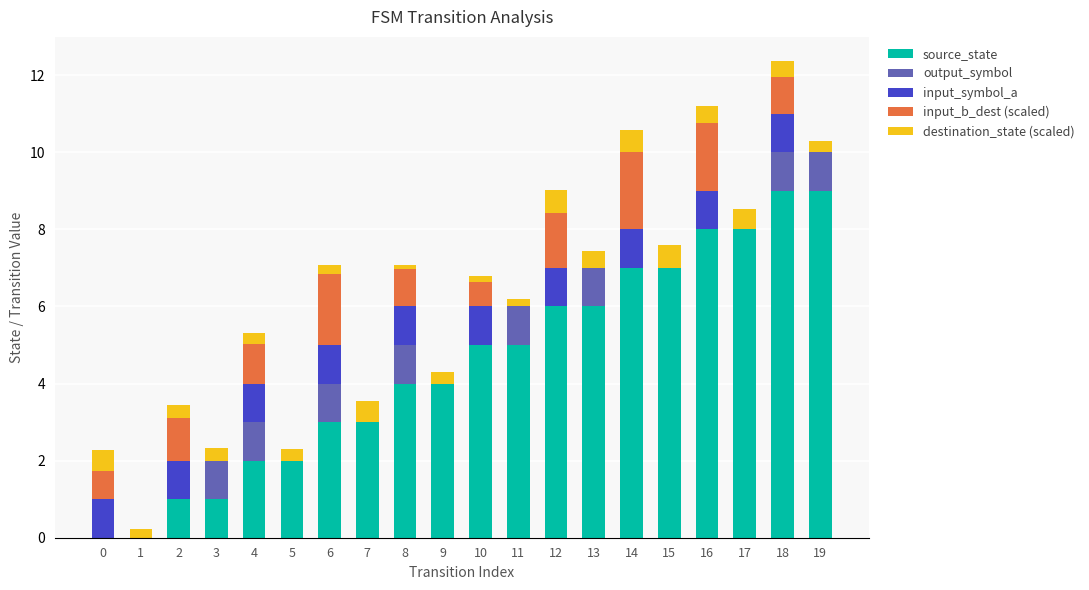

What is the highest value of the source_state series?

9.0